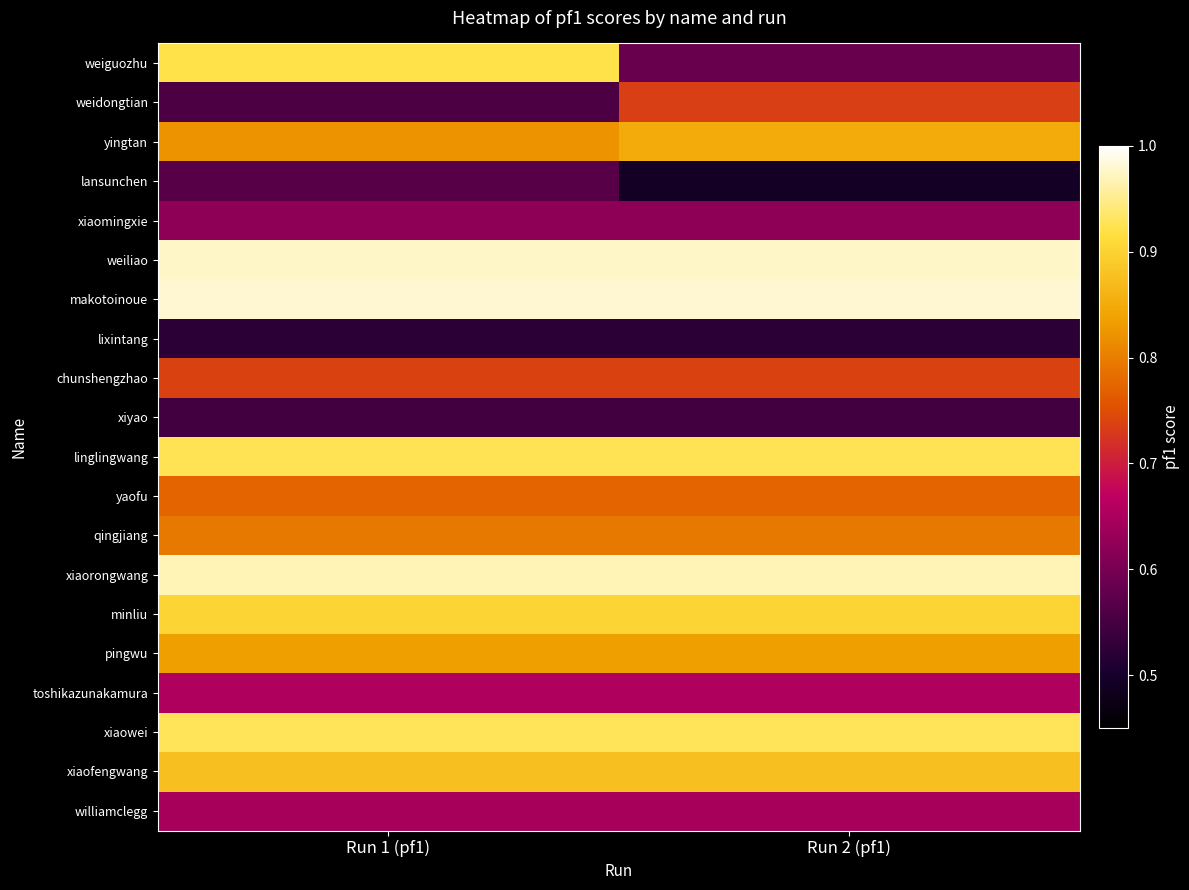

Which series changed the most between Run 1 (pf1) and Run 2 (pf1)?

weiguozhu